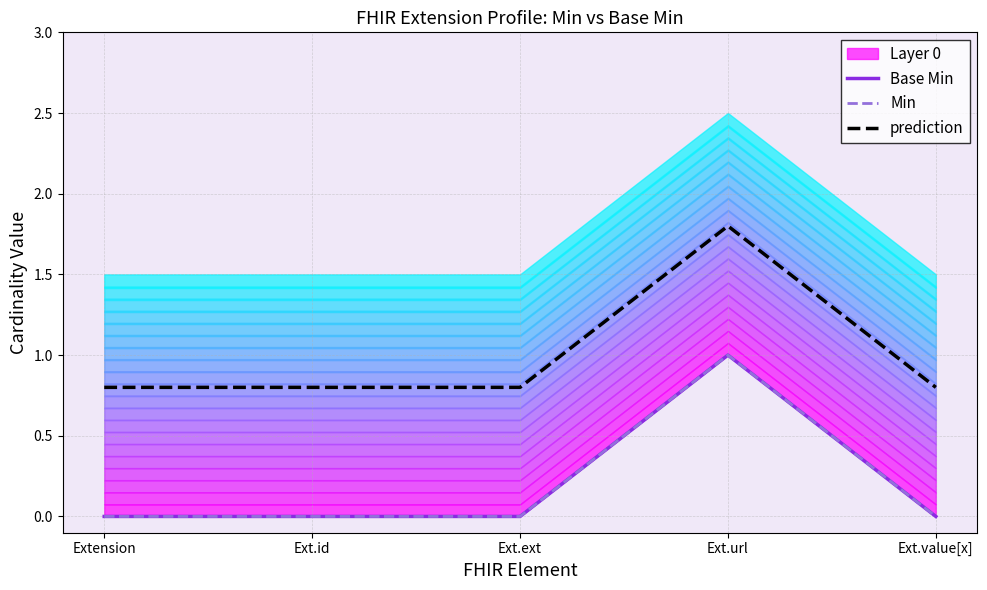

At which category is the sum across all series the highest?

Ext.url